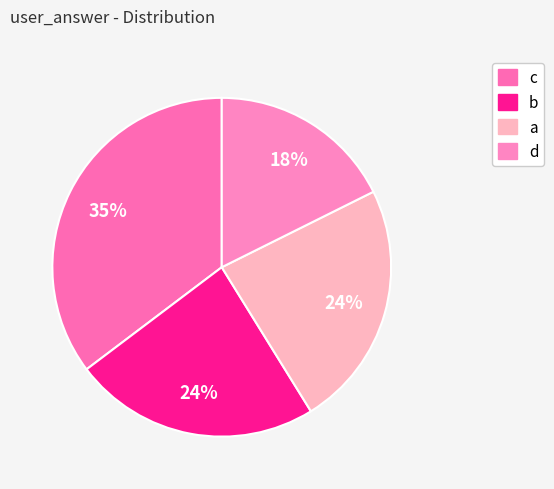

How many slices are in this pie chart?

4